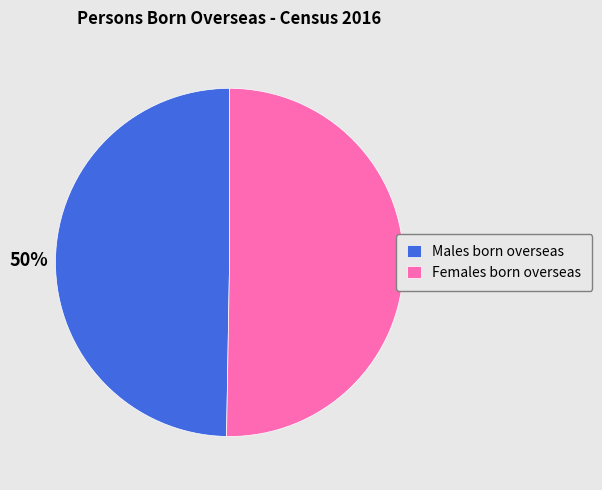

Count the number of slices in the pie.

2